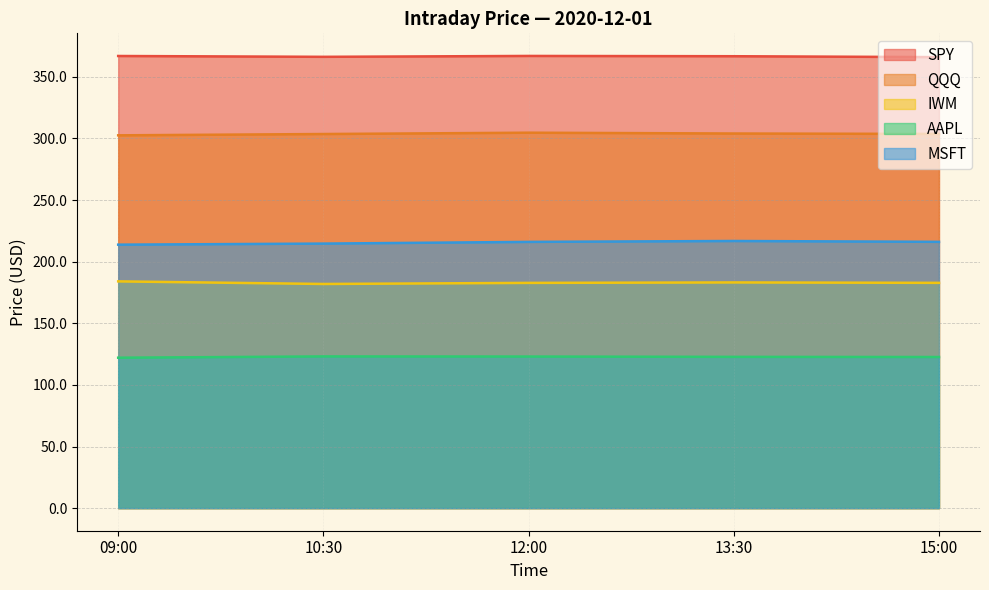

True or false: SPY and MSFT cross at least once.

False